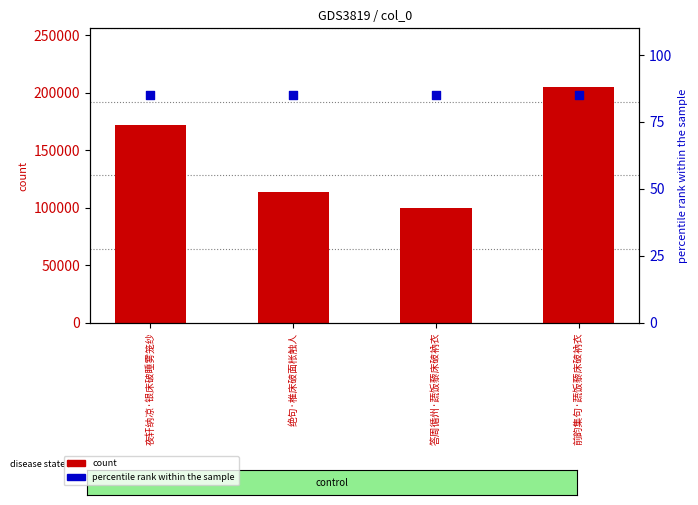

What are all the series names shown in the legend?

count, percentile rank within the sample